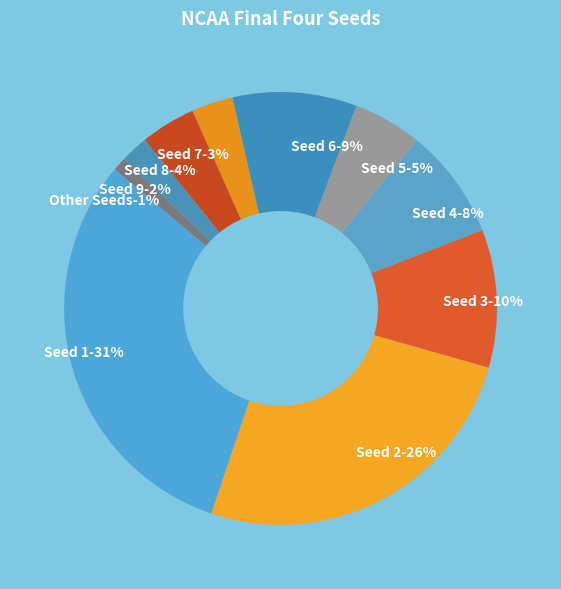

The Seed 6 slice represents 9% of the pie. True or false?

True